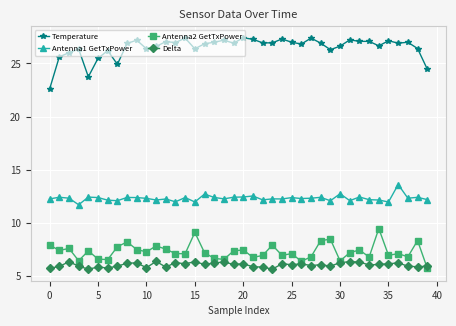

What is the value of the Delta point at the 26th from the left?

6.1